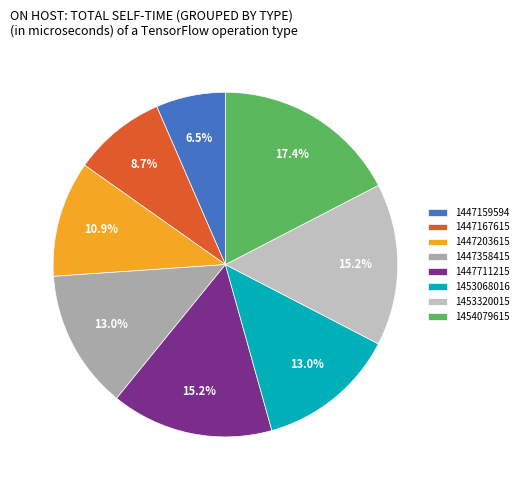

Approximately how many times larger is the value at 1447167615 compared to 1447358415?

0.7